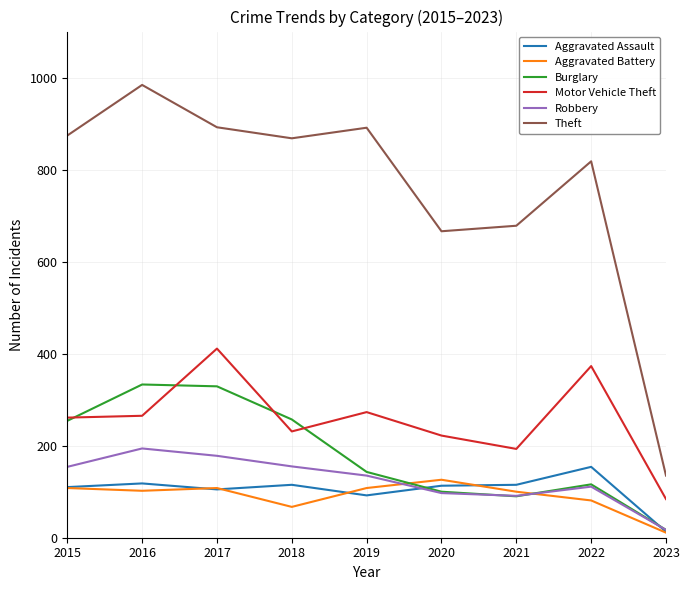

What is the total value across all series at 2022?

1653